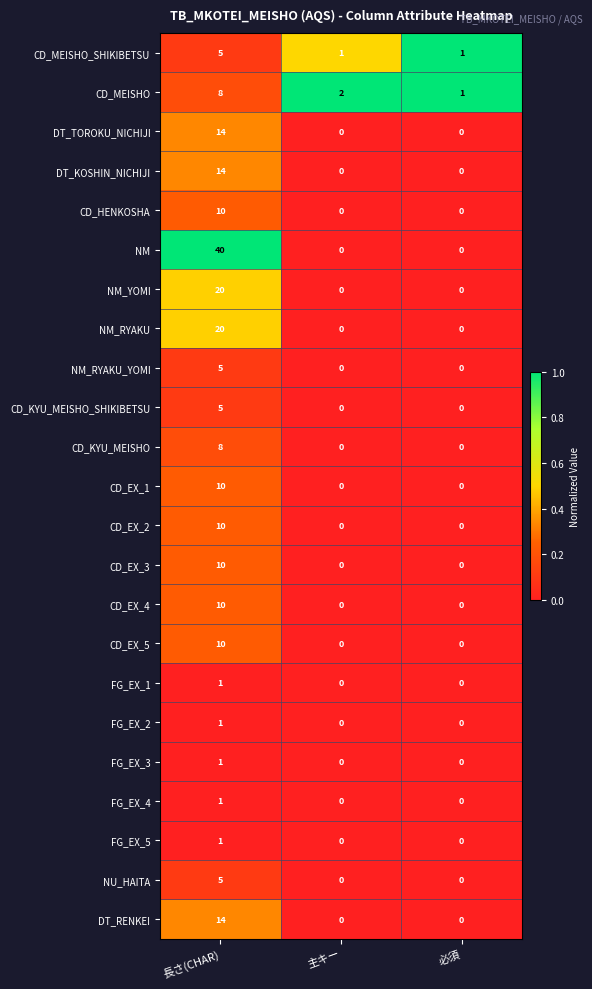

The value of NM_RYAKU_YOMI at 必須 is 0. True or false?

True